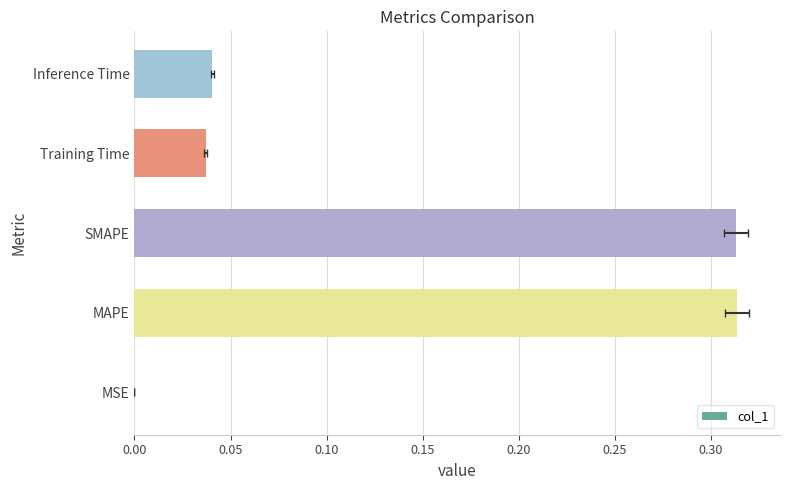

What is the difference between the second highest and second lowest values?

0.3